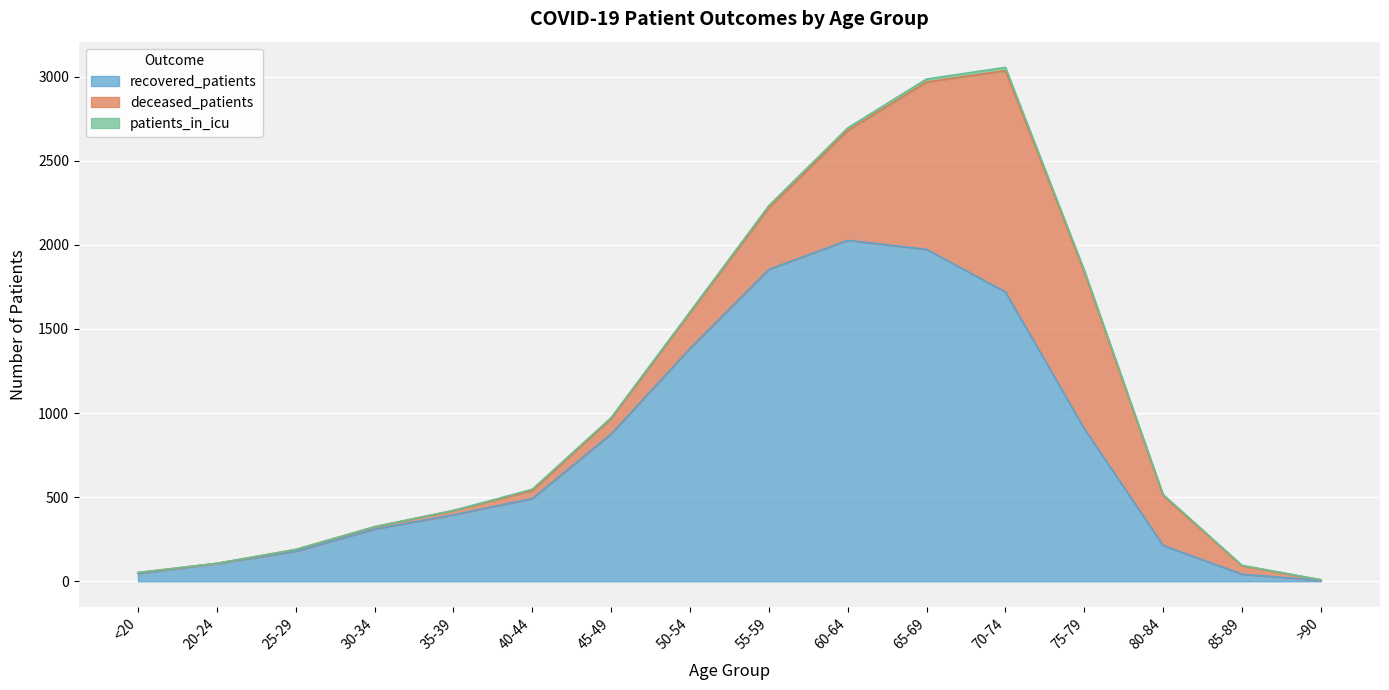

Does the chart display data point markers on the line(s)?

No